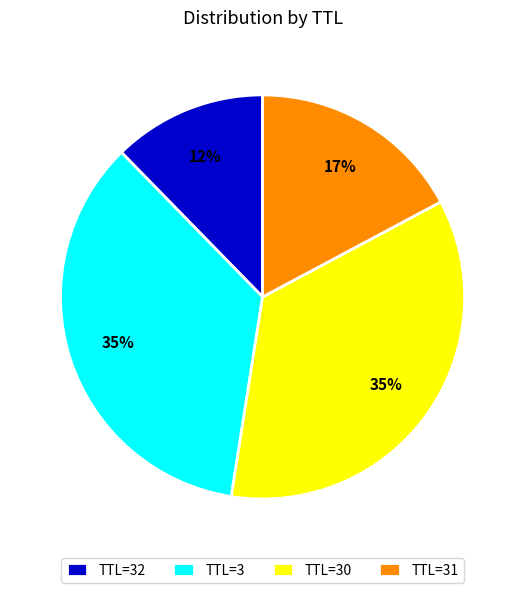

Which slice is the smallest?

TTL=32